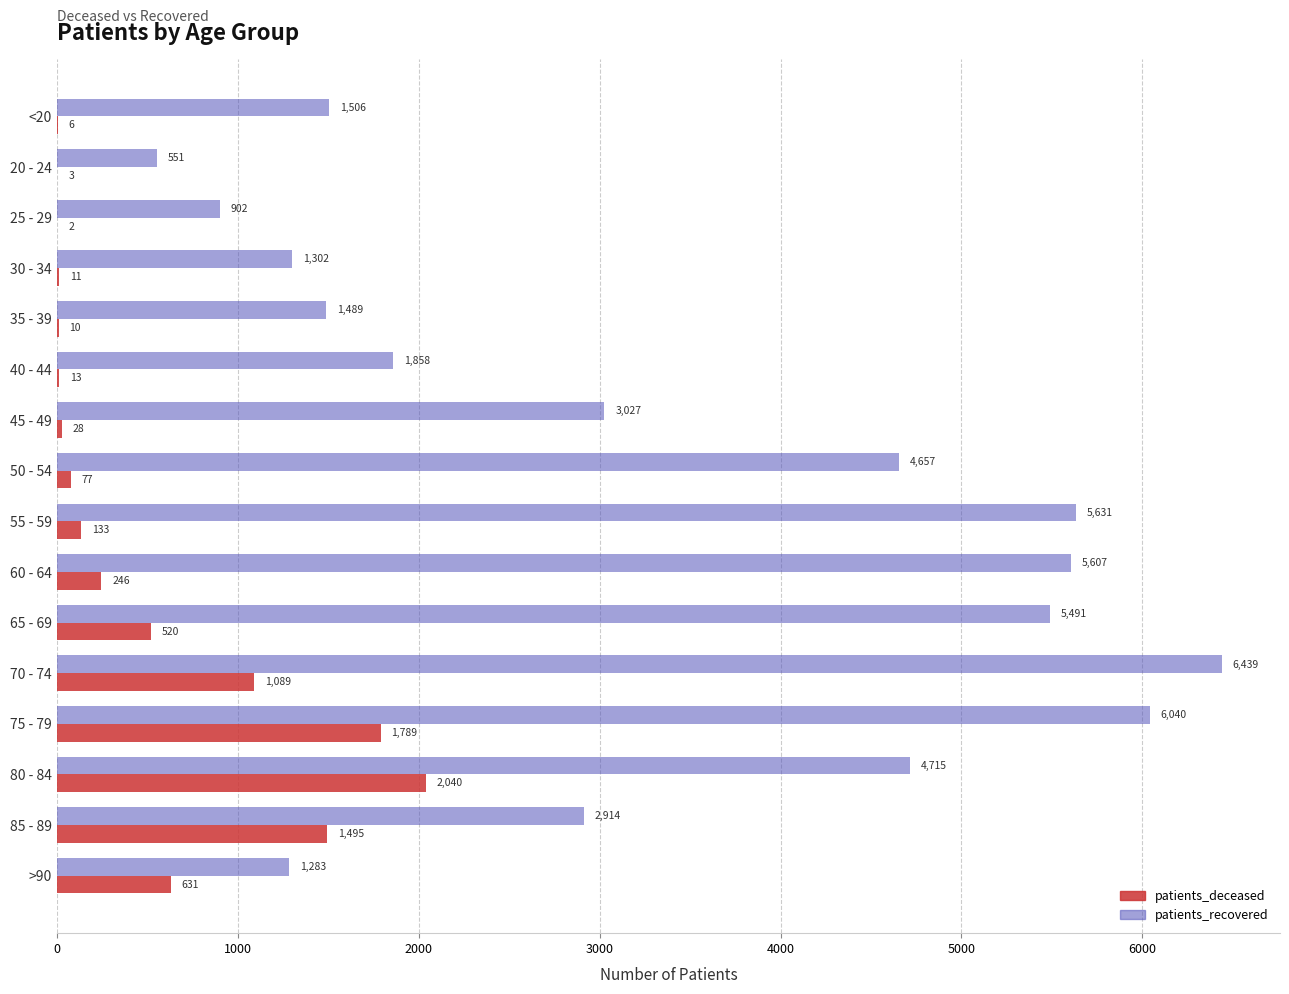

Which series changed the most between 50 - 54 and 65 - 69?

patients_recovered